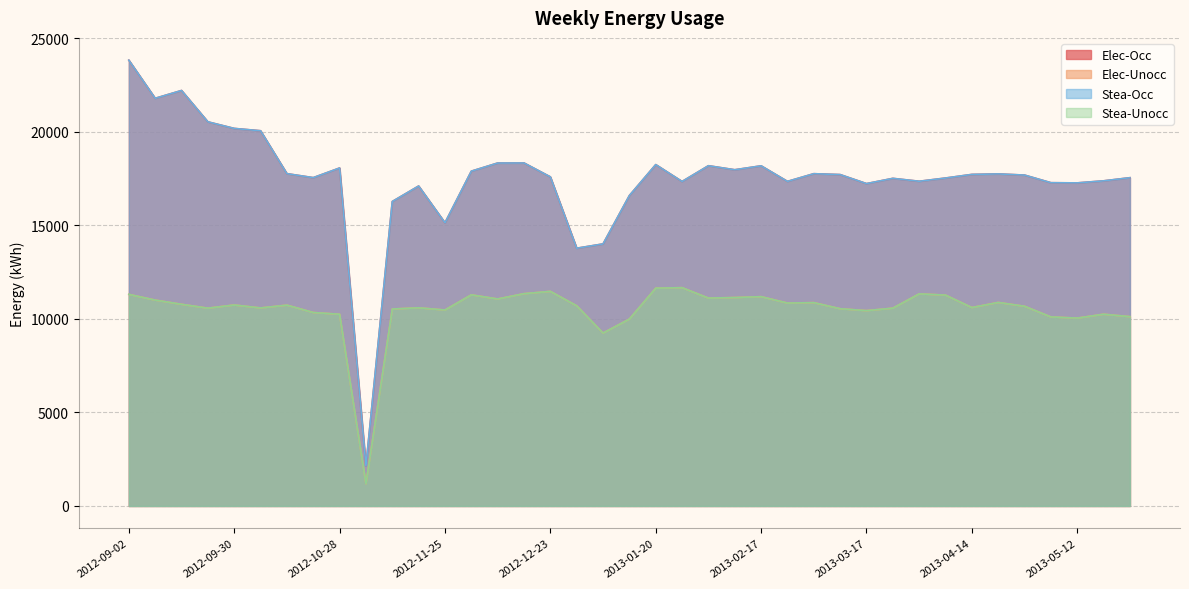

In Stea-Unocc, how many points are lower than both neighbors (excluding endpoints)?

11